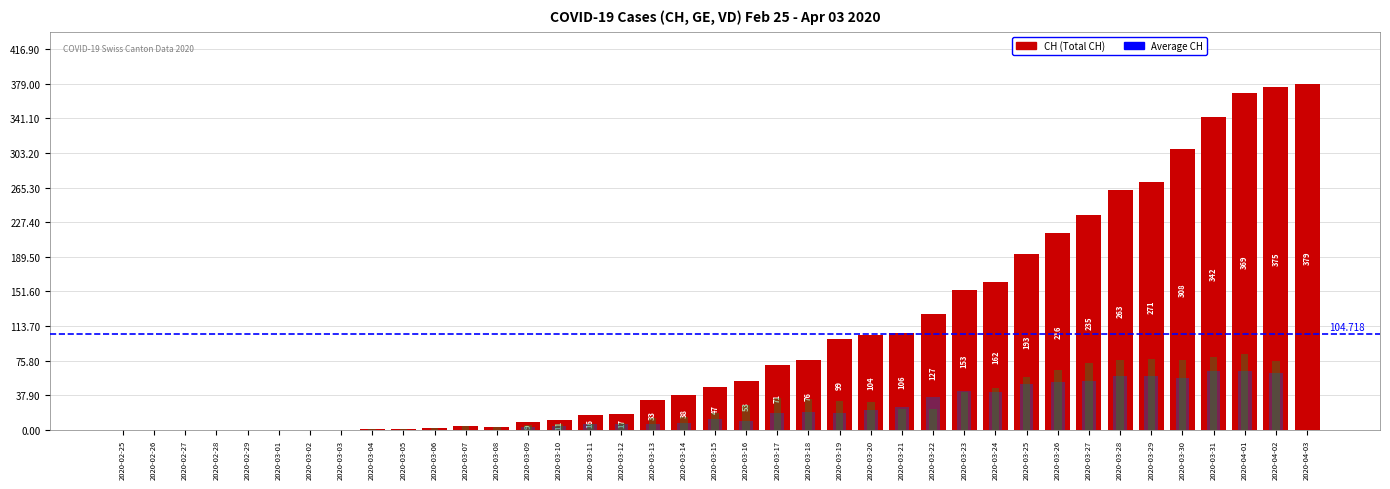

Does the chart contain any negative values?

No